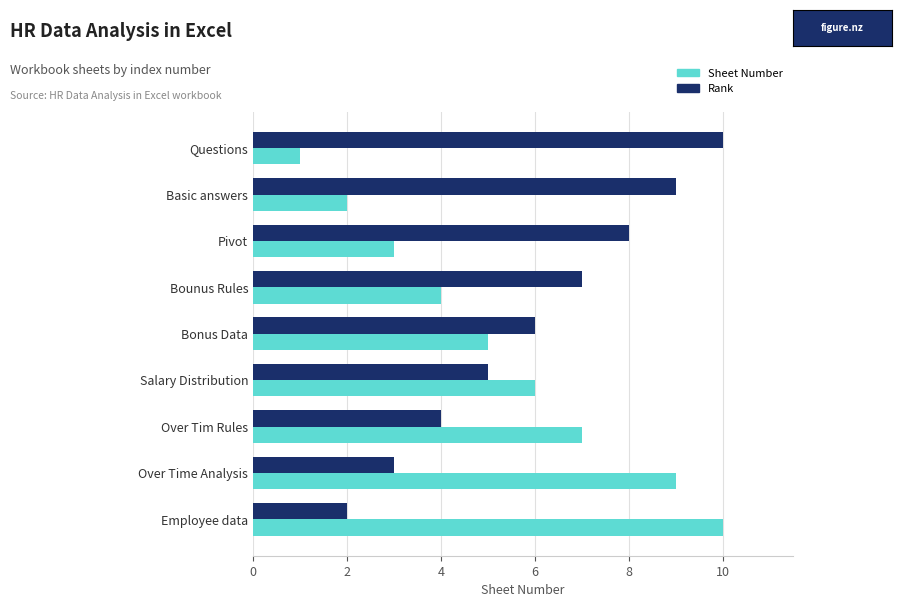

Which series has the largest total across all categories?

Rank